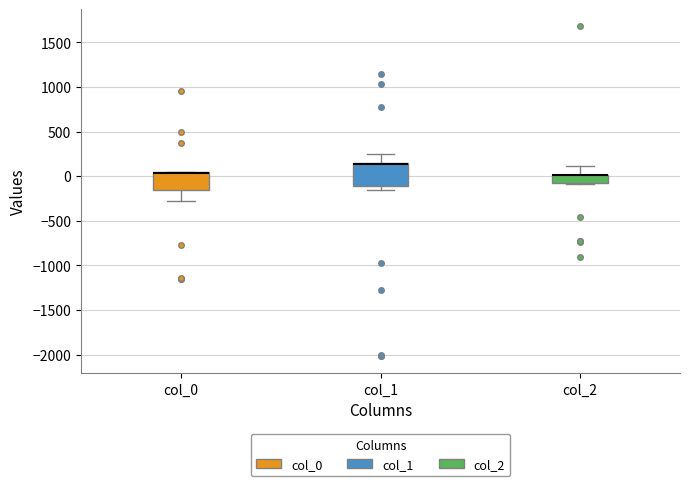

Reading left to right, read every box against the y-axis: the position of its median line, the range the box covers, and the ends of its whiskers. The values are not printed on the chart, so give them approximately, as read against the axis.

col_0: median 50 (drawn on the box's upper edge), box -150 to 50, whiskers -300 to 50
col_1: median 150 (drawn on the box's upper edge), box -100 to 150, whiskers -150 to 250
col_2: median 0 (drawn on the box's upper edge), box -50 to 0, whiskers -100 to 100